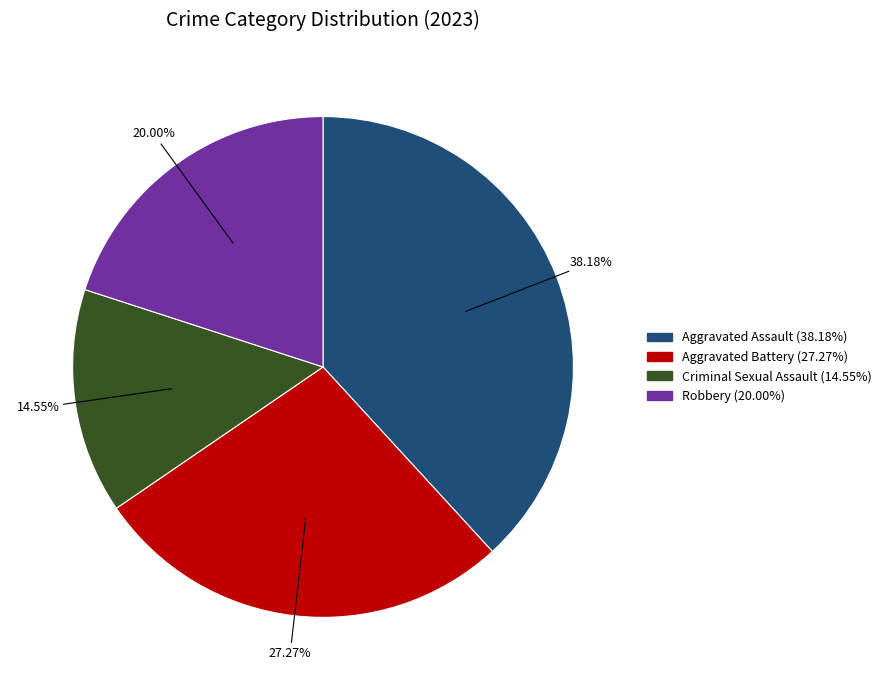

Is it true that Aggravated Battery is 27% of the pie?

True